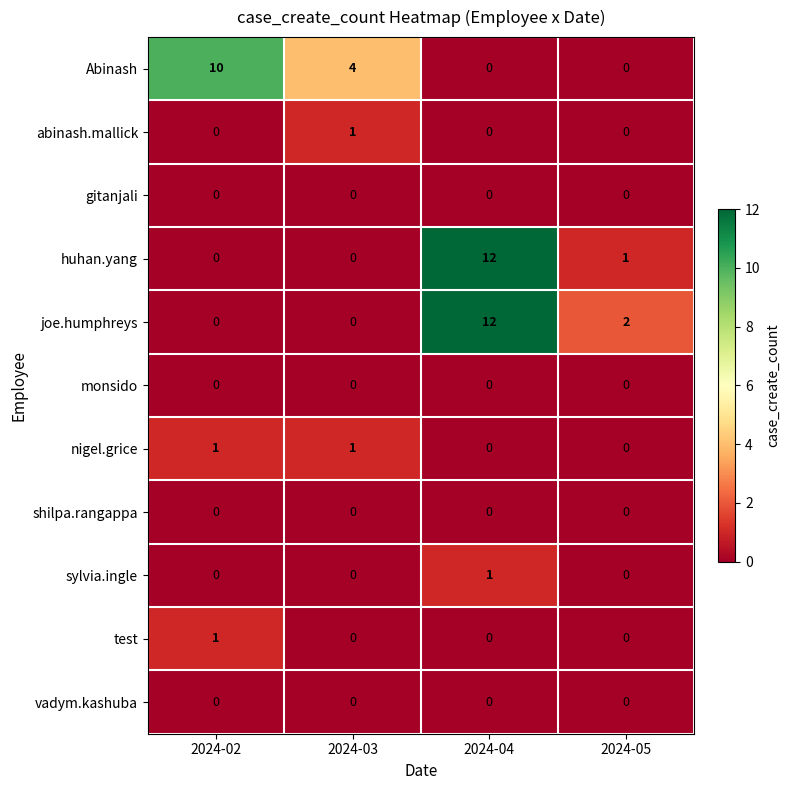

Count the number of data series in this chart.

11